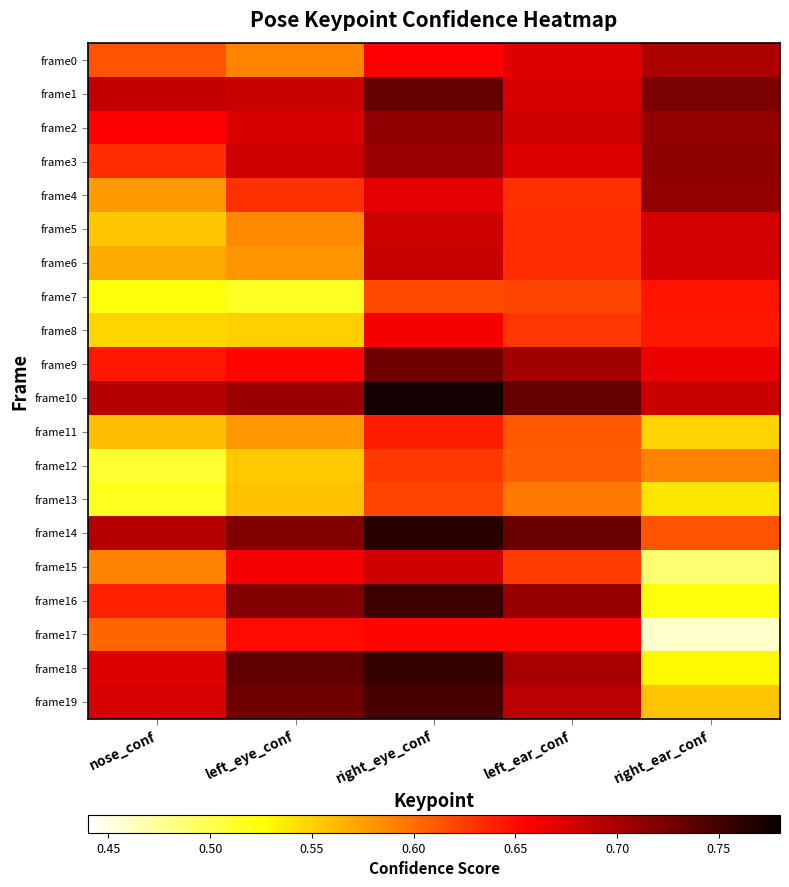

Reading left to right, what are all the values shown in this chart?

frame0: nose_conf=0.6	left_eye_conf=0.6	right_eye_conf=0.7	left_ear_conf=0.7	right_ear_conf=0.7
frame1: nose_conf=0.7	left_eye_conf=0.7	right_eye_conf=0.7	left_ear_conf=0.7	right_ear_conf=0.7
frame2: nose_conf=0.7	left_eye_conf=0.7	right_eye_conf=0.7	left_ear_conf=0.7	right_ear_conf=0.7
frame3: nose_conf=0.6	left_eye_conf=0.7	right_eye_conf=0.7	left_ear_conf=0.7	right_ear_conf=0.7
frame4: nose_conf=0.6	left_eye_conf=0.6	right_eye_conf=0.7	left_ear_conf=0.6	right_ear_conf=0.7
frame5: nose_conf=0.6	left_eye_conf=0.6	right_eye_conf=0.7	left_ear_conf=0.6	right_ear_conf=0.7
frame6: nose_conf=0.6	left_eye_conf=0.6	right_eye_conf=0.7	left_ear_conf=0.6	right_ear_conf=0.7
frame7: nose_conf=0.5	left_eye_conf=0.5	right_eye_conf=0.6	left_ear_conf=0.6	right_ear_conf=0.6
frame8: nose_conf=0.5	left_eye_conf=0.6	right_eye_conf=0.7	left_ear_conf=0.6	right_ear_conf=0.6
frame9: nose_conf=0.6	left_eye_conf=0.7	right_eye_conf=0.7	left_ear_conf=0.7	right_ear_conf=0.7
frame10: nose_conf=0.7	left_eye_conf=0.7	right_eye_conf=0.8	left_ear_conf=0.7	right_ear_conf=0.7
frame11: nose_conf=0.6	left_eye_conf=0.6	right_eye_conf=0.6	left_ear_conf=0.6	right_ear_conf=0.5
frame12: nose_conf=0.5	left_eye_conf=0.6	right_eye_conf=0.6	left_ear_conf=0.6	right_ear_conf=0.6
frame13: nose_conf=0.5	left_eye_conf=0.6	right_eye_conf=0.6	left_ear_conf=0.6	right_ear_conf=0.5
frame14: nose_conf=0.7	left_eye_conf=0.7	right_eye_conf=0.8	left_ear_conf=0.7	right_ear_conf=0.6
frame15: nose_conf=0.6	left_eye_conf=0.7	right_eye_conf=0.7	left_ear_conf=0.6	right_ear_conf=0.5
frame16: nose_conf=0.6	left_eye_conf=0.7	right_eye_conf=0.8	left_ear_conf=0.7	right_ear_conf=0.5
frame17: nose_conf=0.6	left_eye_conf=0.7	right_eye_conf=0.7	left_ear_conf=0.7	right_ear_conf=0.5
frame18: nose_conf=0.7	left_eye_conf=0.7	right_eye_conf=0.8	left_ear_conf=0.7	right_ear_conf=0.5
frame19: nose_conf=0.7	left_eye_conf=0.7	right_eye_conf=0.7	left_ear_conf=0.7	right_ear_conf=0.6